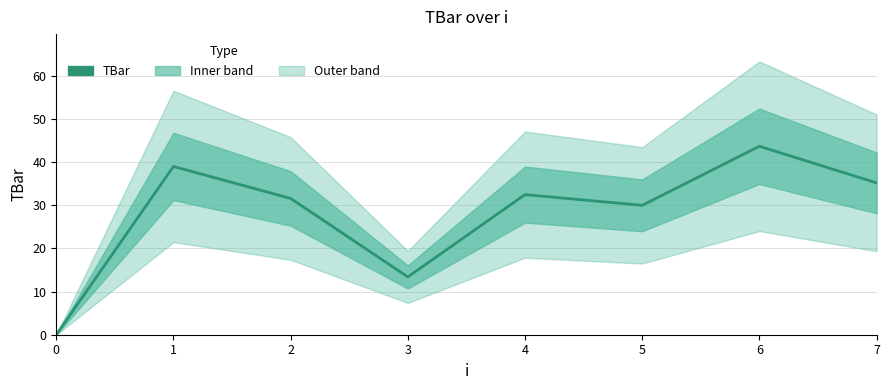

What is the greatest value displayed?

43.7